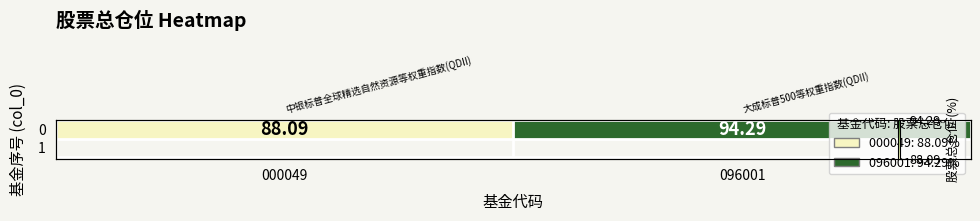

How many distinct data groups are displayed?

1